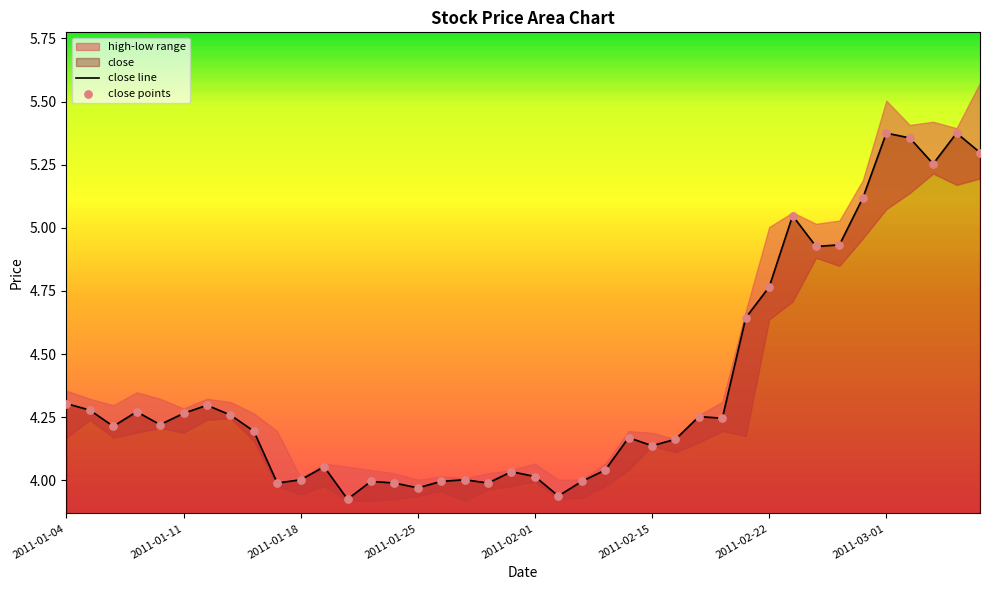

At how many categories does at least one series exceed 5?

7